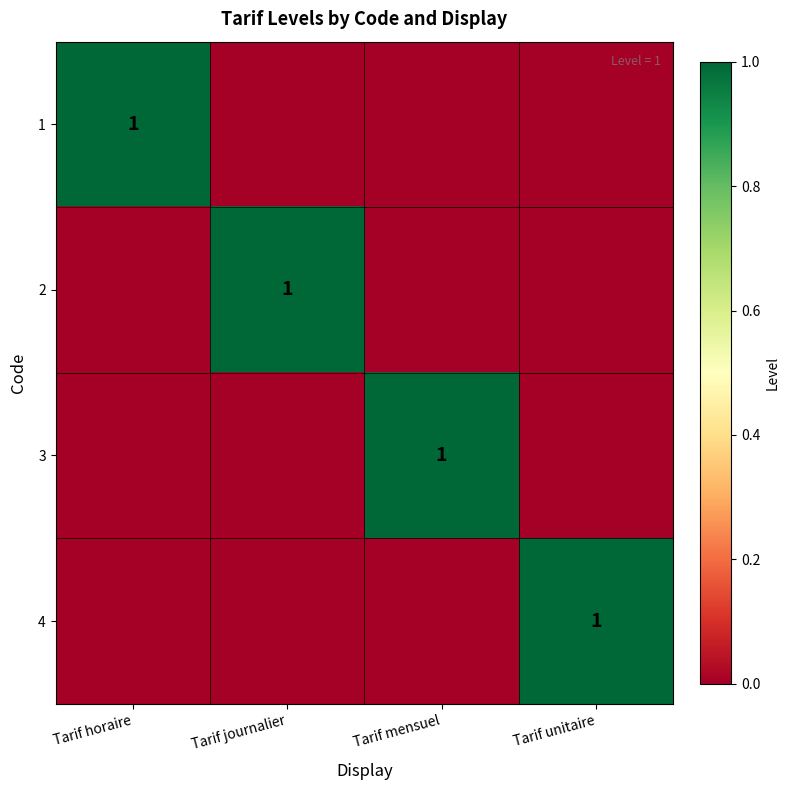

The value of 1 at Tarif horaire is 1. True or false?

True